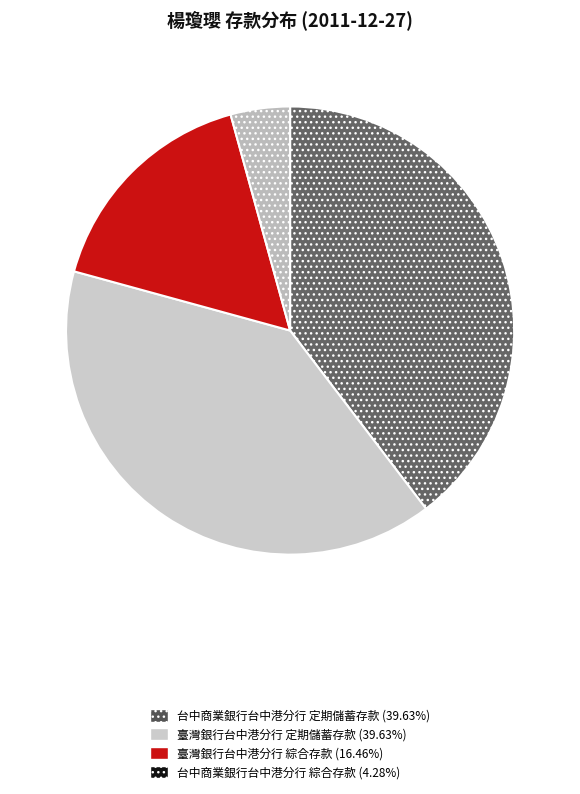

True or false: 臺灣銀行台中港分行 綜合存款 accounts for 2% of the total.

False